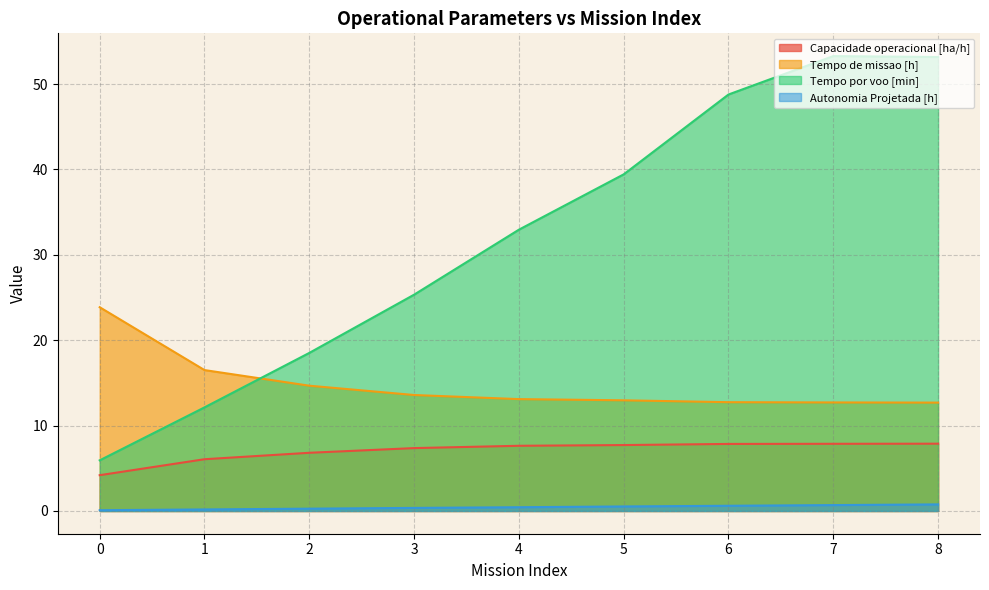

Which series has the largest range (max minus min)?

Tempo por voo [min]